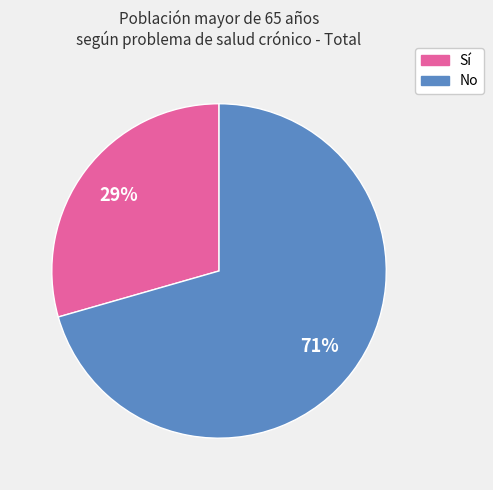

To the nearest percent, what is the average slice percentage?

50%